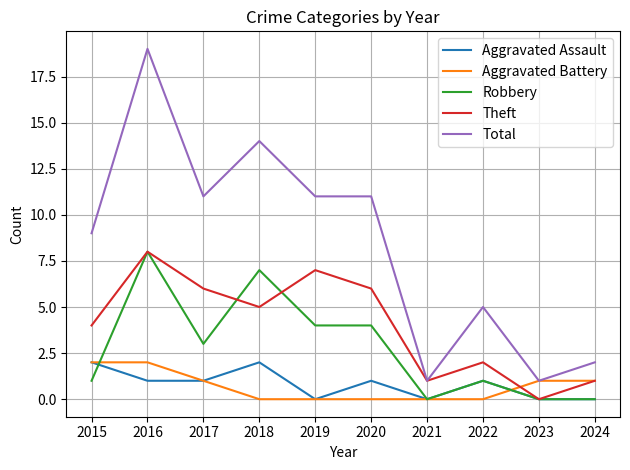

Which series has the widest spread of values?

Total